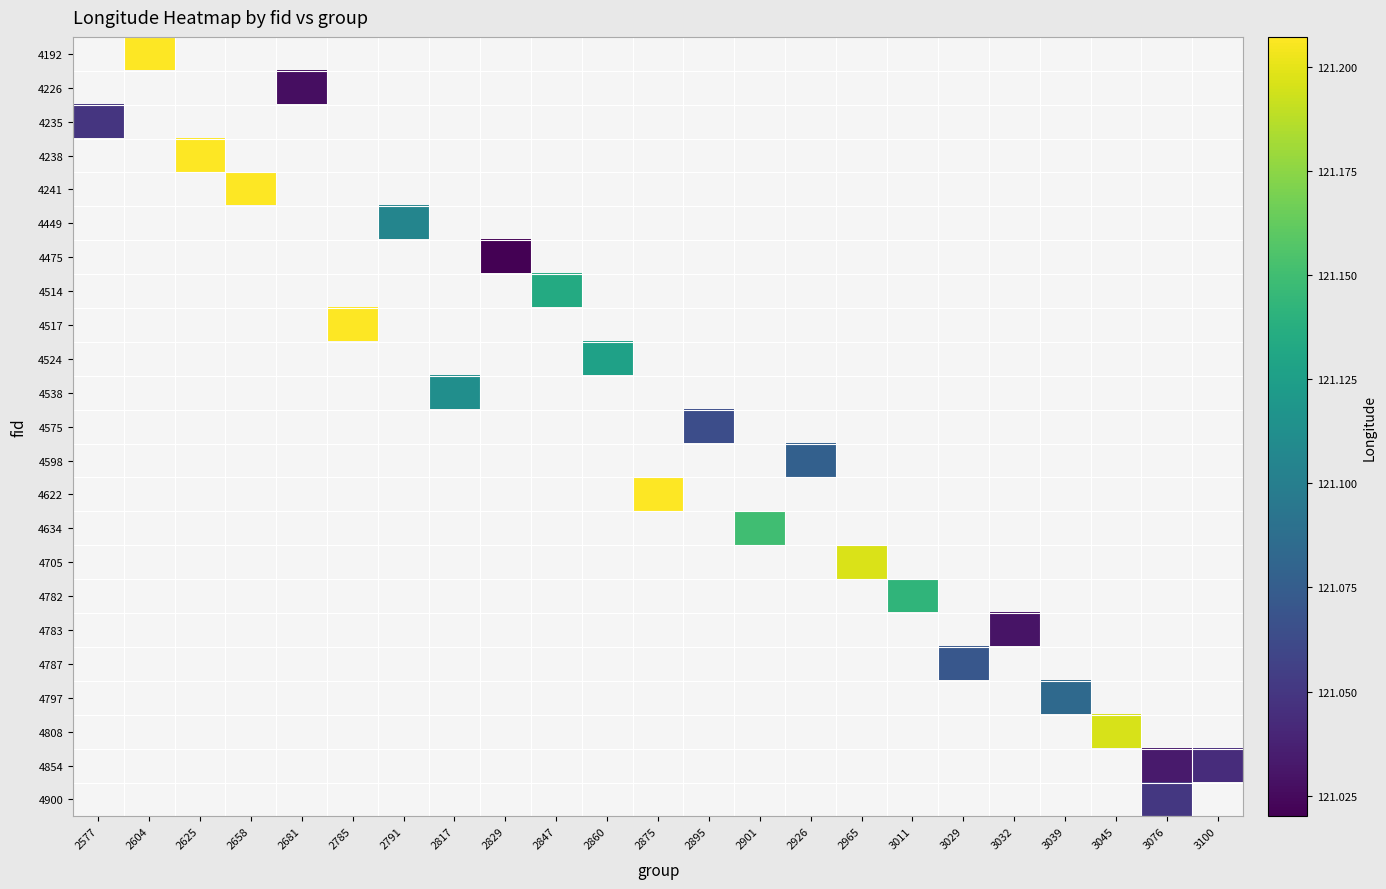

At which category does the chart reach its minimum across all series?

2829